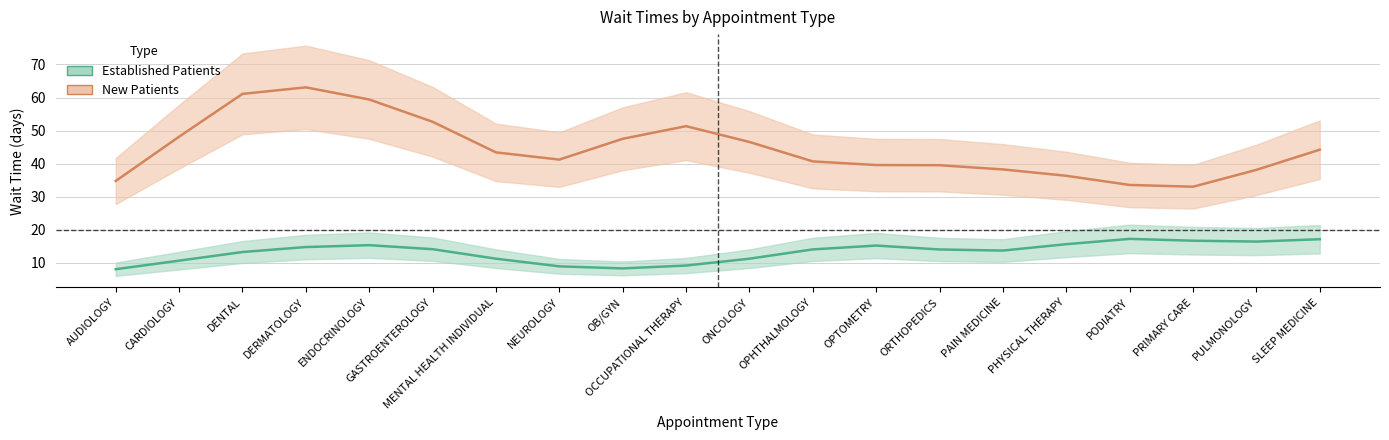

How many categories are shown in the chart?

20